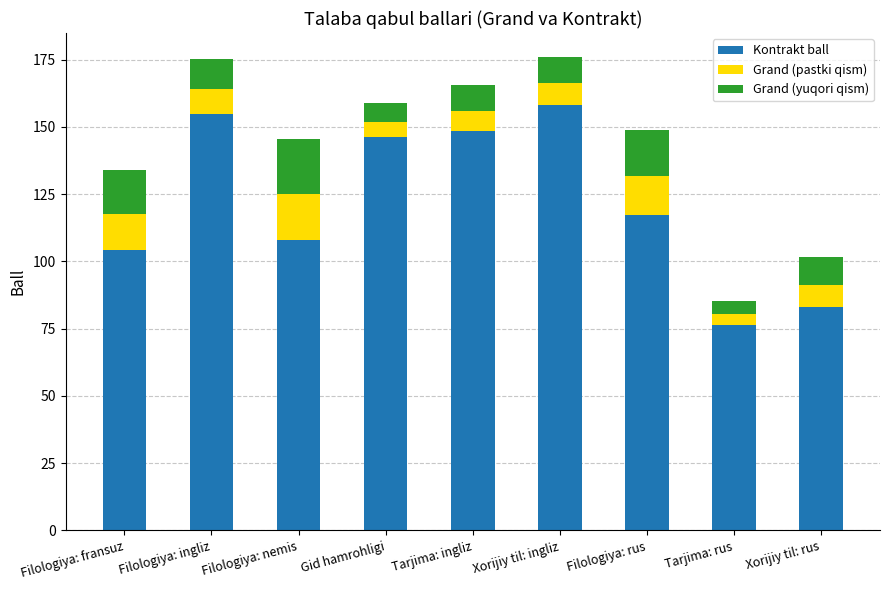

Is it true that Kontrakt ball equals 104.3 at Filologiya: fransuz?

True